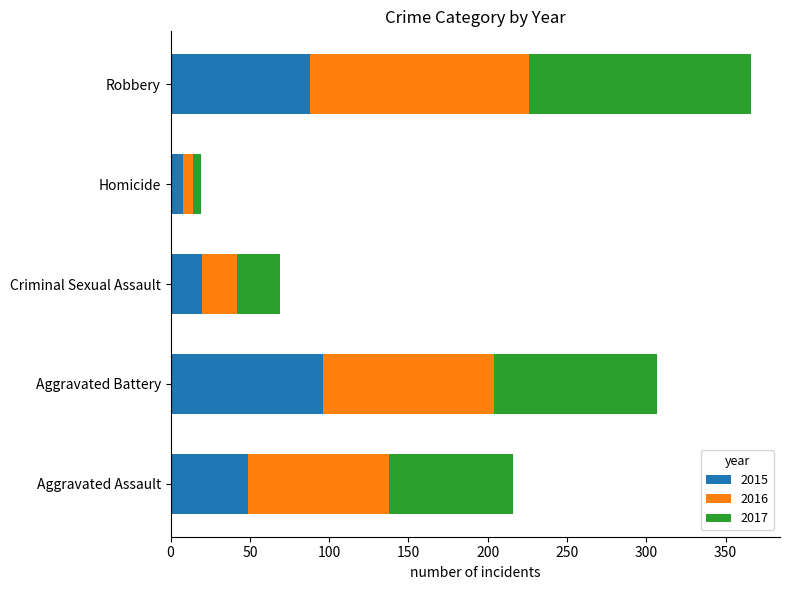

What is the highest value of the 2015 series?

96